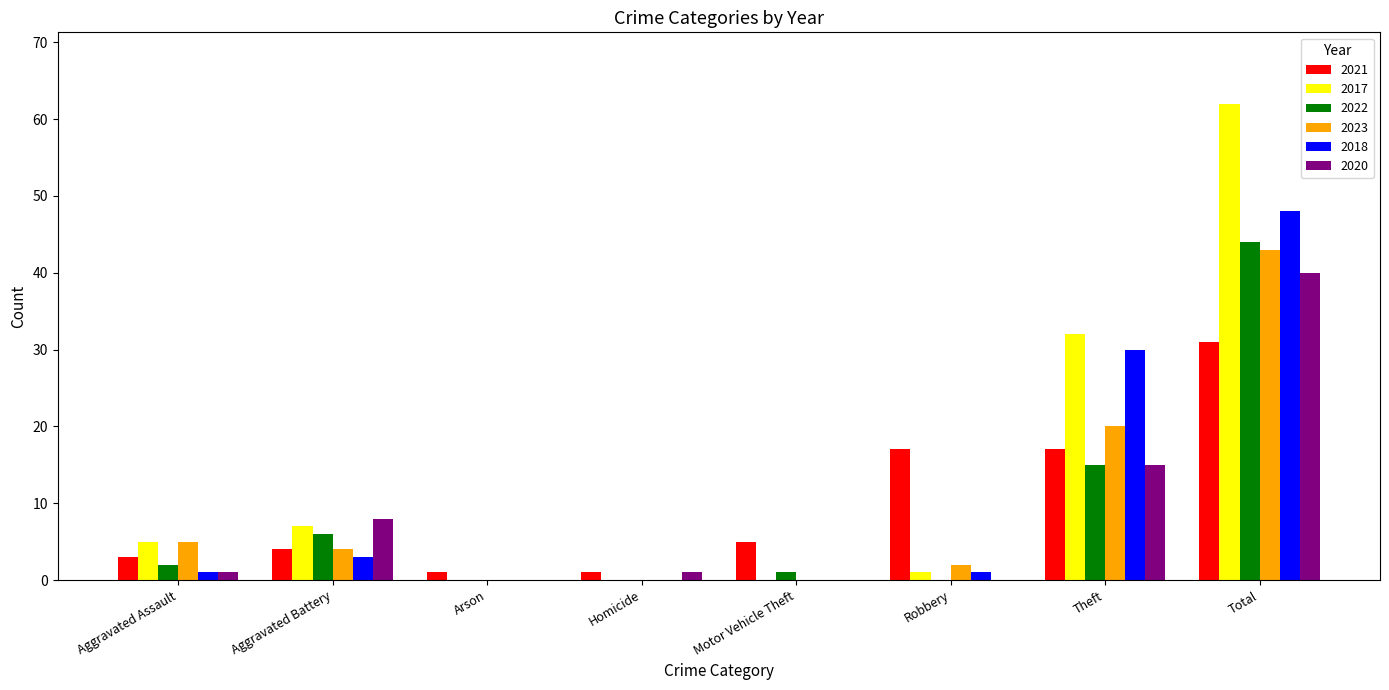

Which label corresponds to the largest value in the chart?

Total